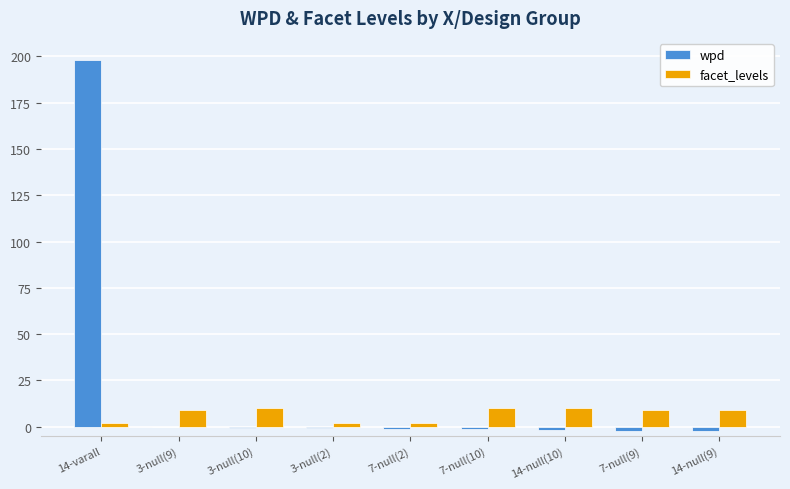

Is it true that wpd equals -1.3 at 7-null(10)?

True